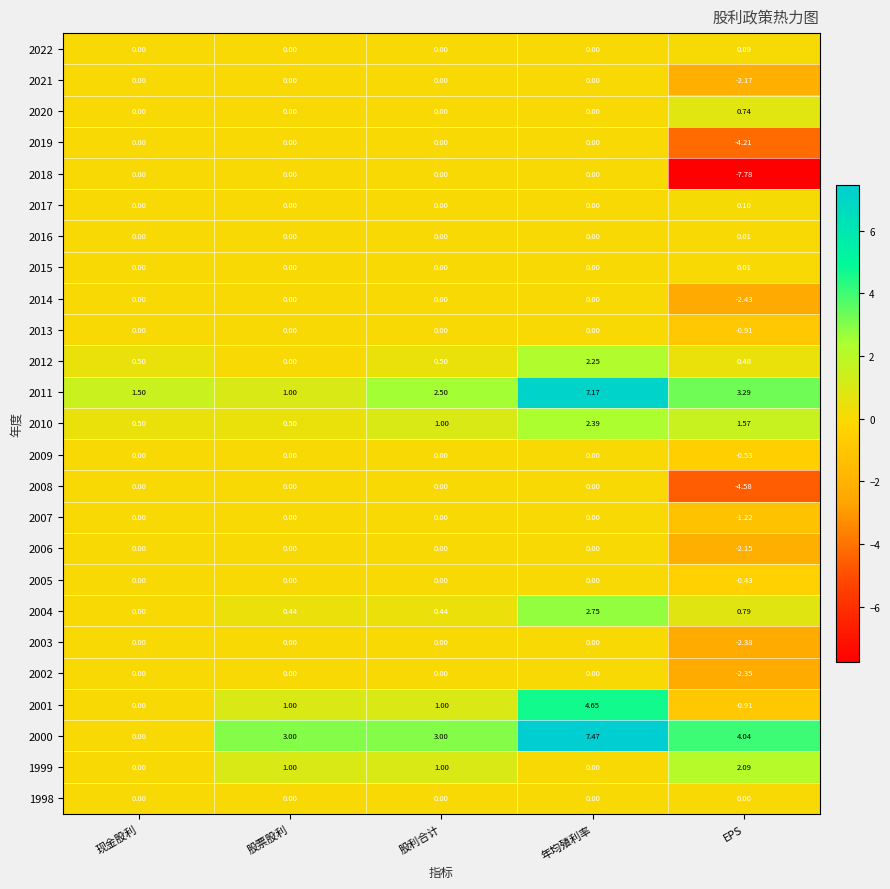

What is the maximum value shown in the chart?

7.5